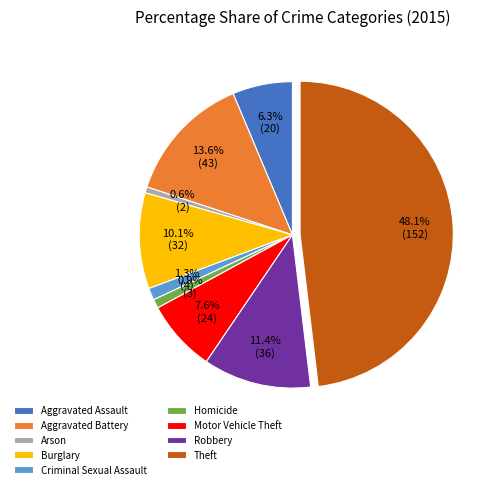

What is the largest slice in the pie chart?

Theft